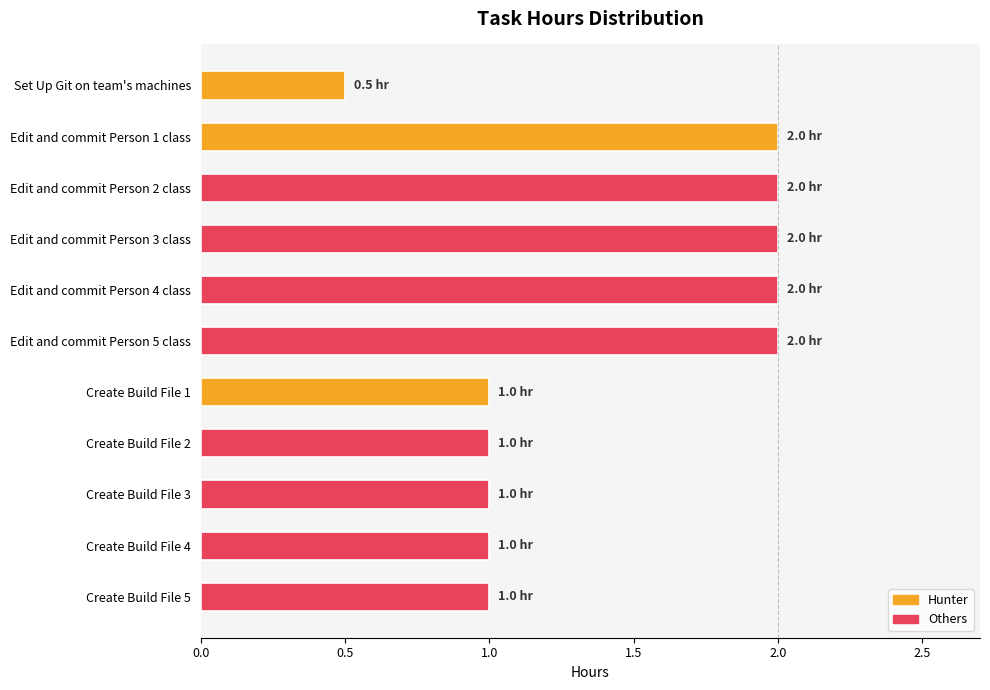

Which category has the lowest value across all series?

Set Up Git on team's machines